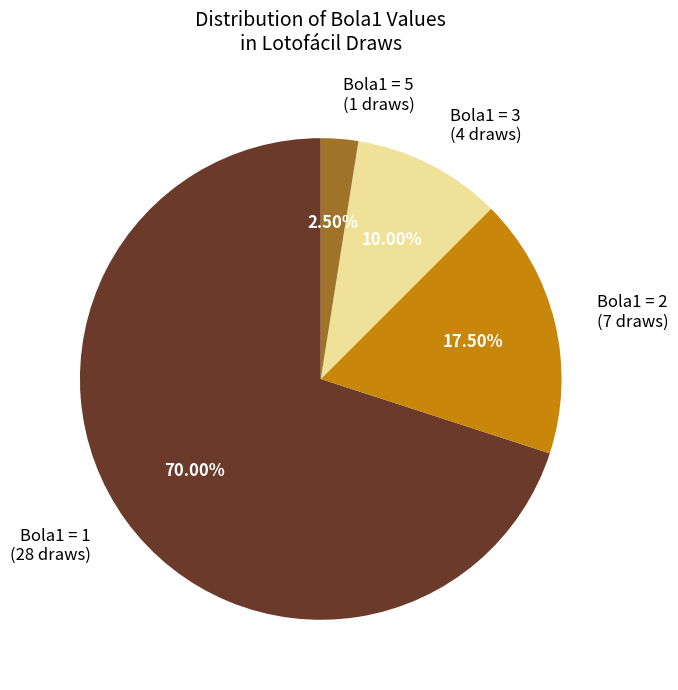

Is there a majority slice in this chart?

Yes